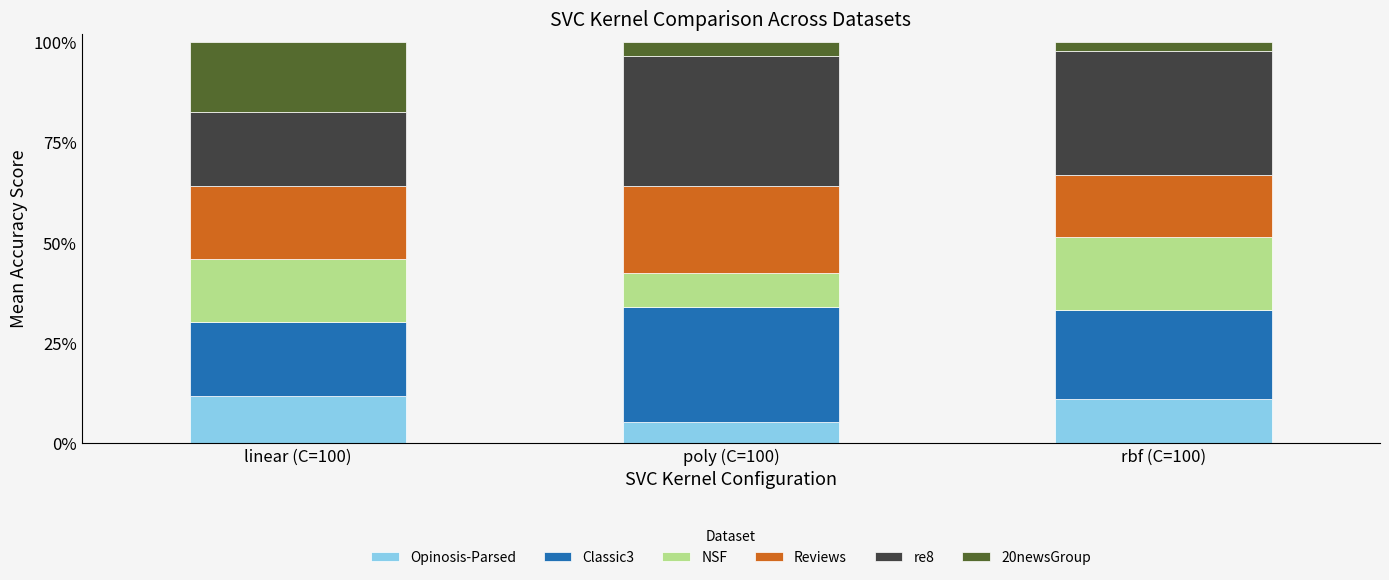

What is the label of the 1st bar from the right?

rbf (C=100)